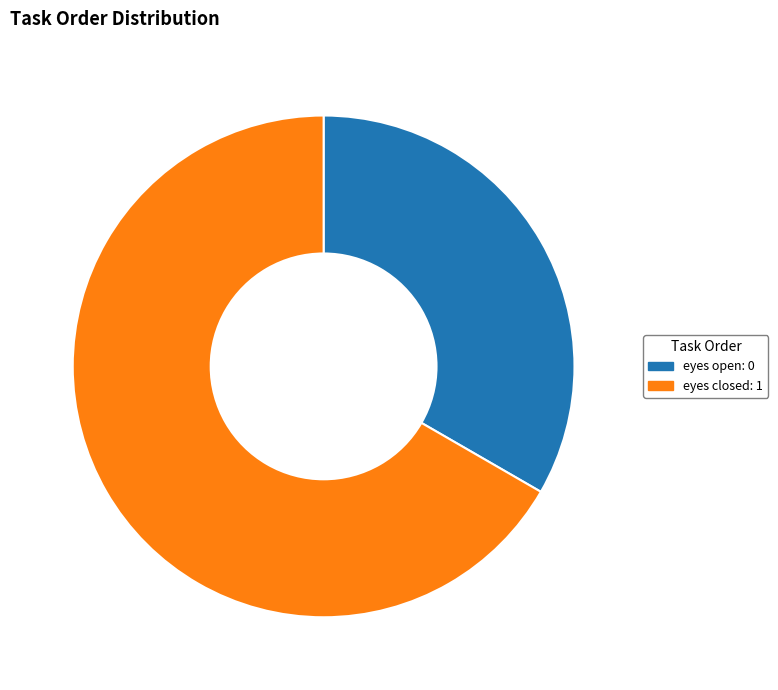

Which slice is the largest?

eyes closed